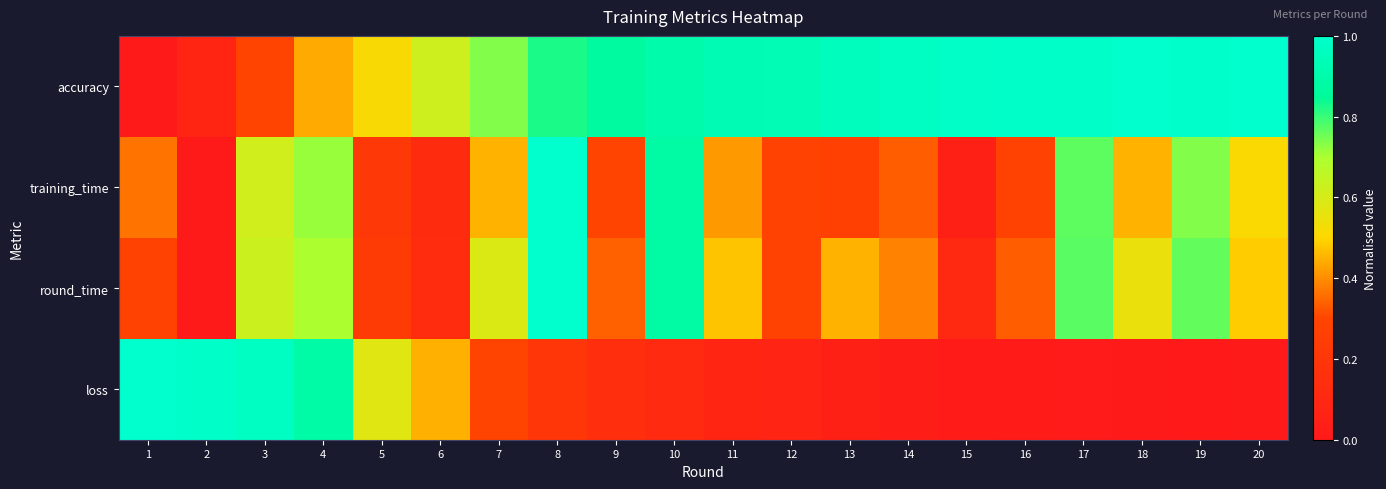

Reading right to left, extract all data points from this chart.

accuracy: 20=1.0	19=1.0	18=1.0	17=1.0	16=1.0	15=1.0	14=1.0	13=1.0	12=0.9	11=0.9	10=0.9	9=0.9	8=0.8	7=0.7	6=0.6	5=0.5	4=0.4	3=0.3	2=0.1	1=0.0
training_time: 20=0.5	19=0.7	18=0.5	17=0.8	16=0.3	15=0.0	14=0.3	13=0.3	12=0.3	11=0.4	10=0.9	9=0.3	8=1.0	7=0.4	6=0.1	5=0.2	4=0.7	3=0.6	2=0.0	1=0.4
round_time: 20=0.5	19=0.8	18=0.5	17=0.8	16=0.3	15=0.1	14=0.4	13=0.5	12=0.3	11=0.5	10=0.9	9=0.3	8=1.0	7=0.6	6=0.1	5=0.2	4=0.7	3=0.6	2=0.0	1=0.3
loss: 20=0.0	19=0.0	18=0.0	17=0.0	16=0.0	15=0.0	14=0.0	13=0.0	12=0.1	11=0.1	10=0.1	9=0.1	8=0.2	7=0.3	6=0.4	5=0.6	4=0.9	3=1.0	2=1.0	1=1.0